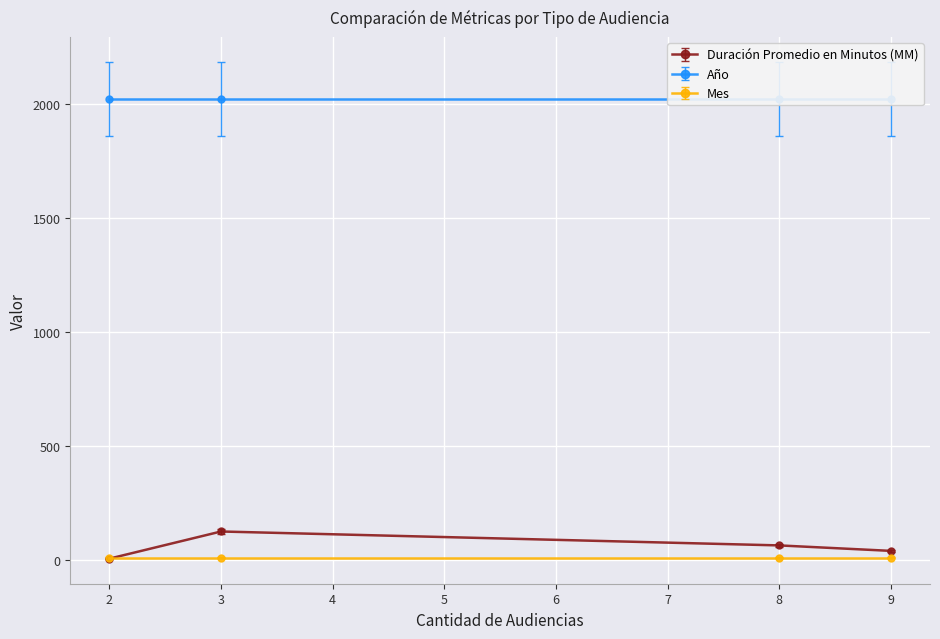

The Año series shows 3586 at Audiencia Especial. True or false?

False